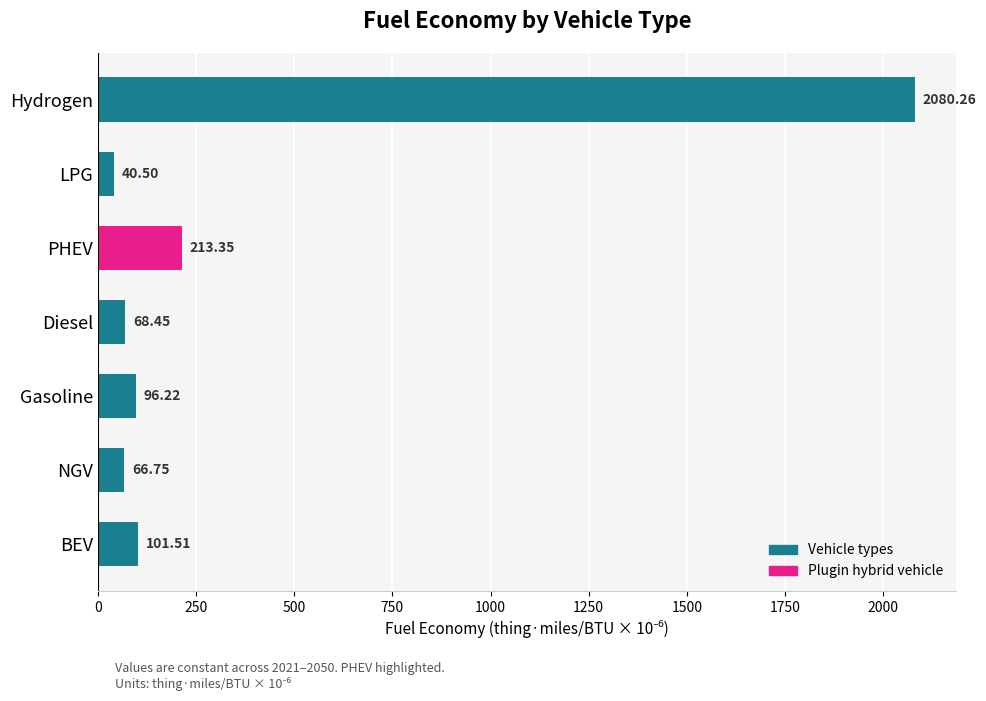

List the labels in order of value, largest first.

Hydrogen, PHEV, BEV, Gasoline, Diesel, NGV, LPG